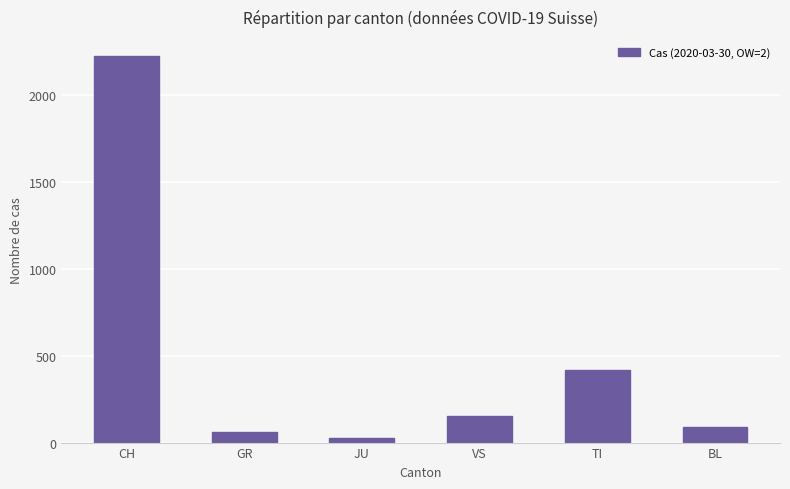

How many bars are there in total?

6